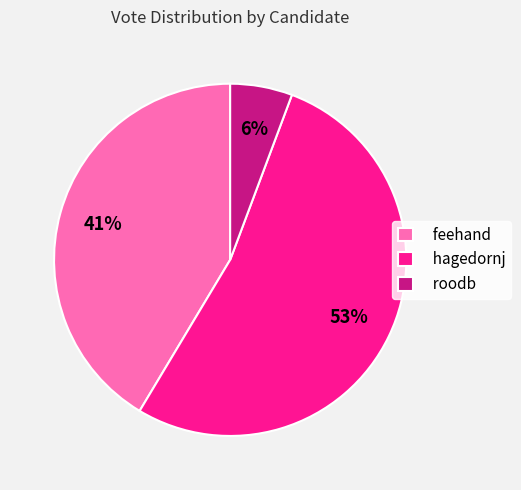

Between roodb and hagedornj, which is larger?

hagedornj